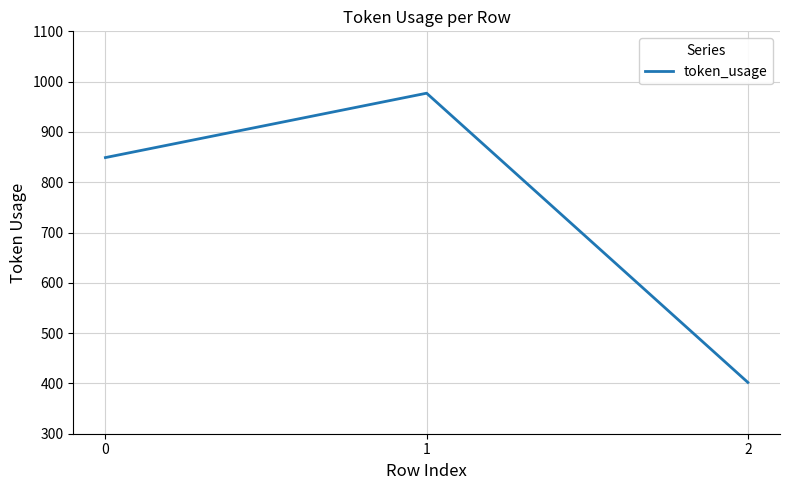

What is the approximate value at 2, to the nearest 100?

400